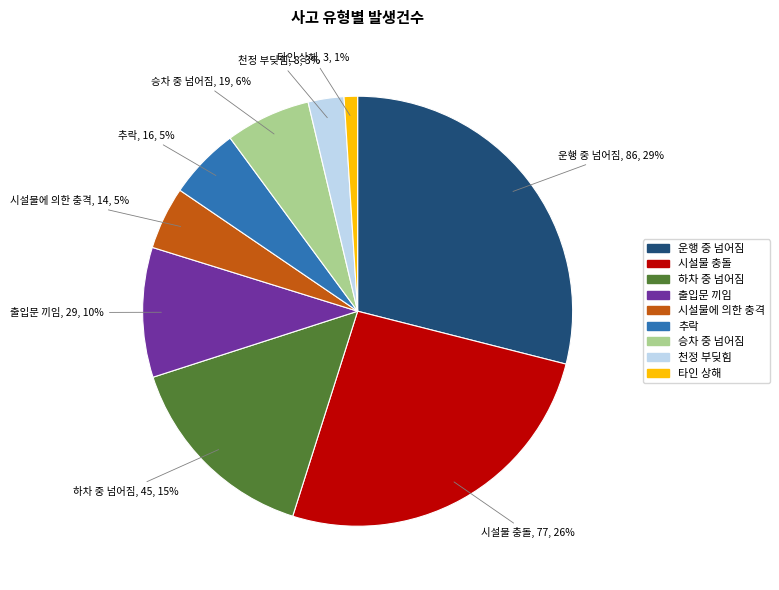

How many segments does this pie chart have?

9